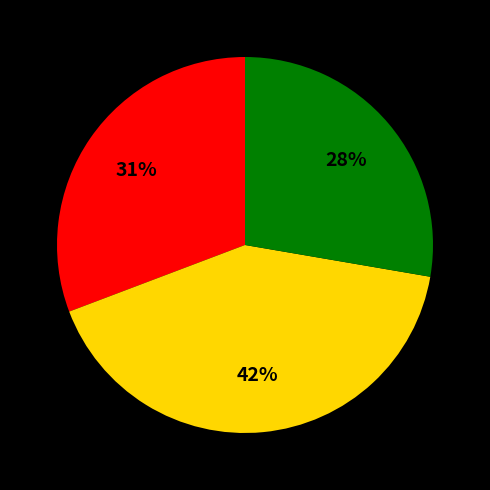

To the nearest percent, what is the difference between the largest and smallest slice percentages?

14%